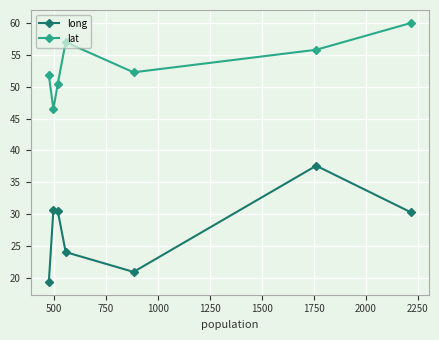

Does the chart display data point markers on the line(s)?

Yes